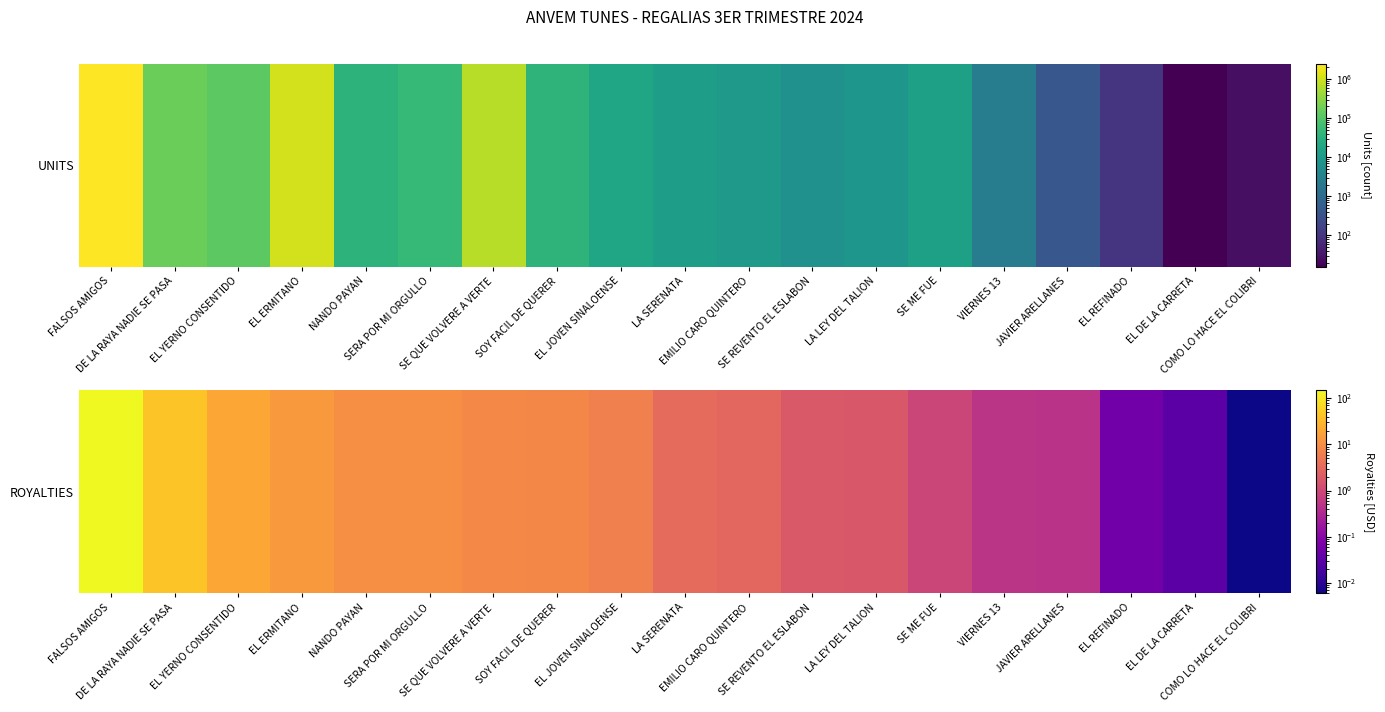

The value at EL JOVEN SINALOENSE is 6.4. True or false?

True